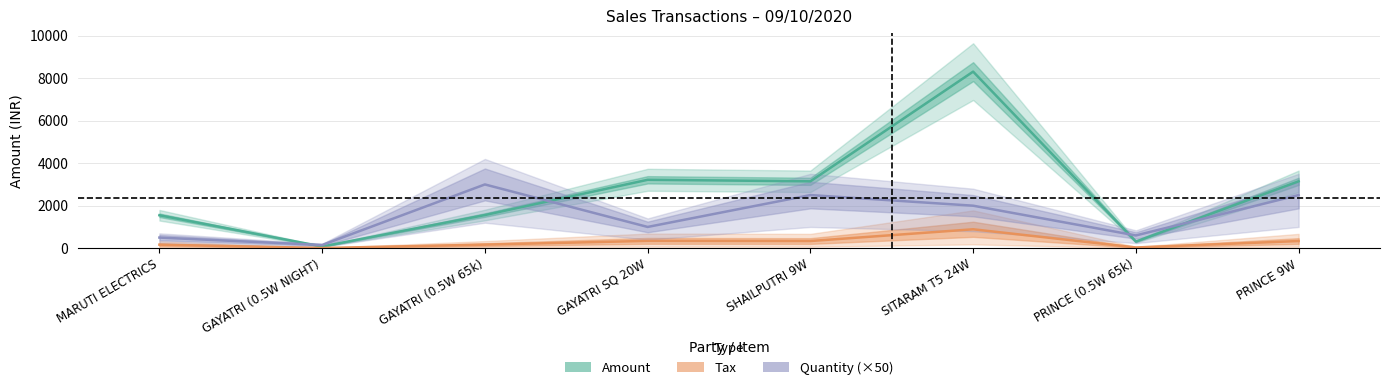

How many values in the Amount series exceed 3147?

4